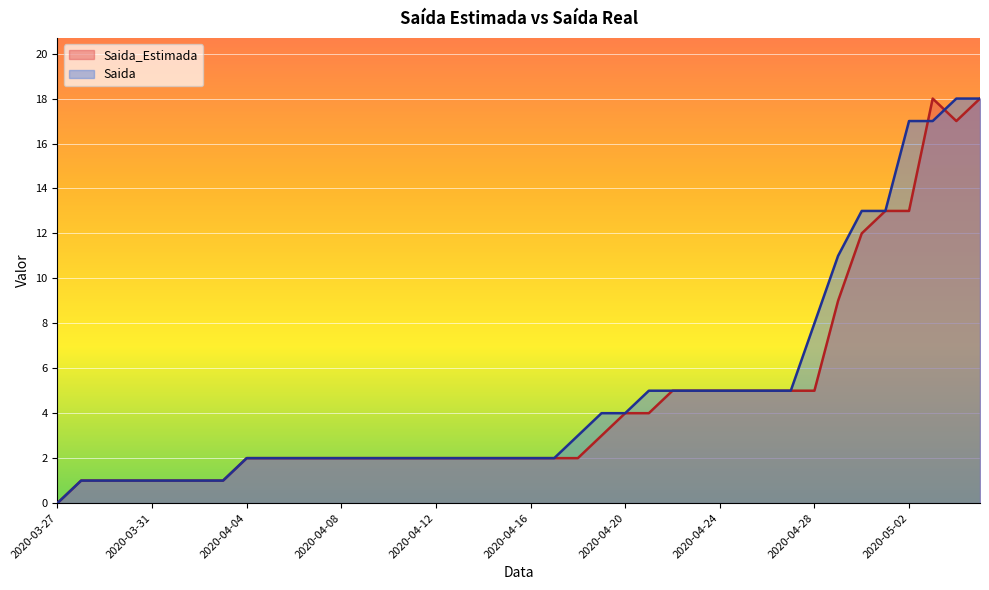

The Saida_Estimada series shows 2 at 2020-04-04. True or false?

True